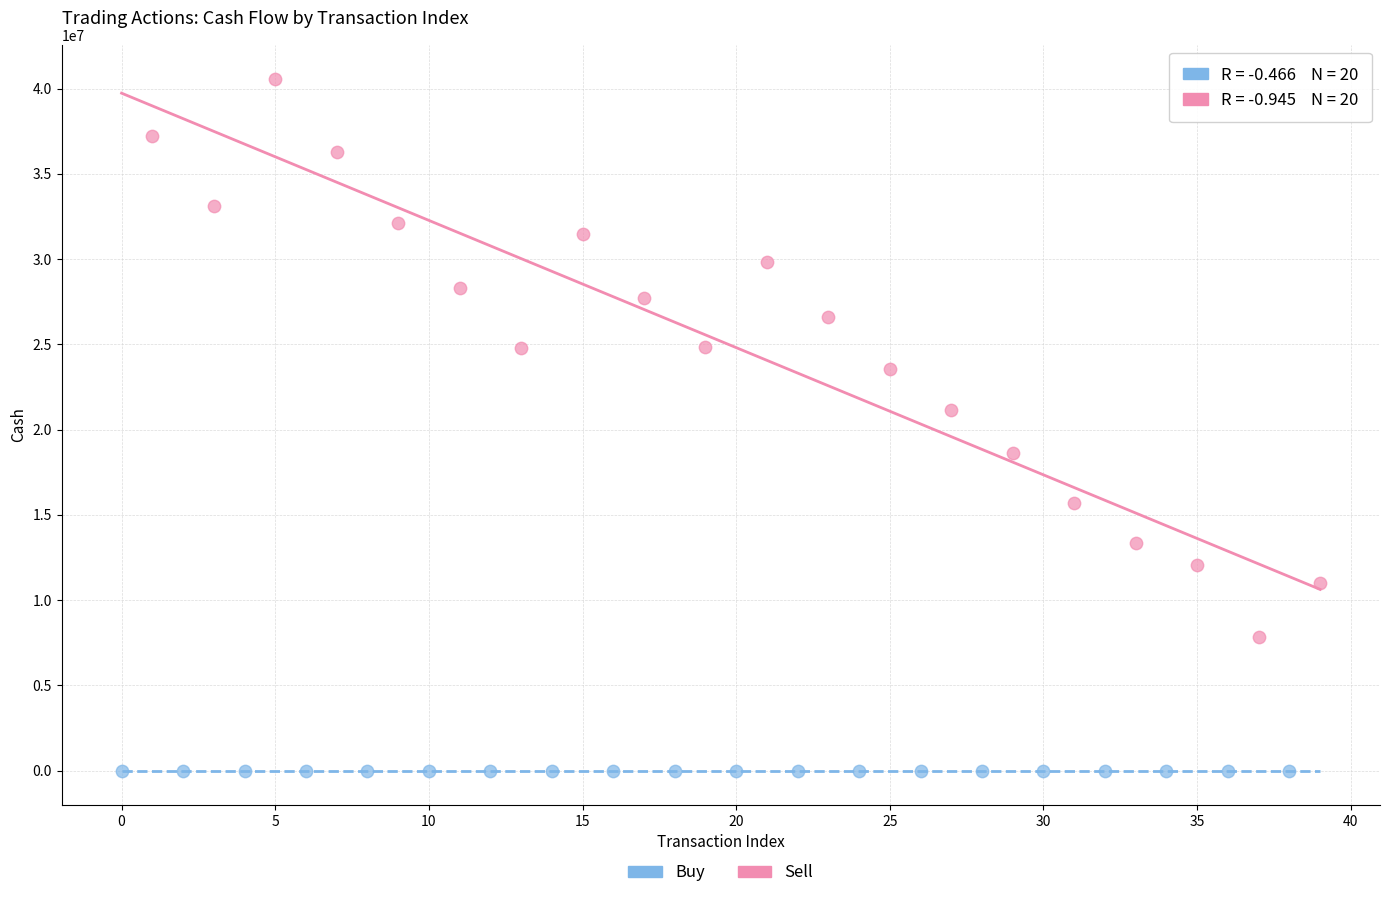

What are all the series names shown in the legend?

Buy, Sell